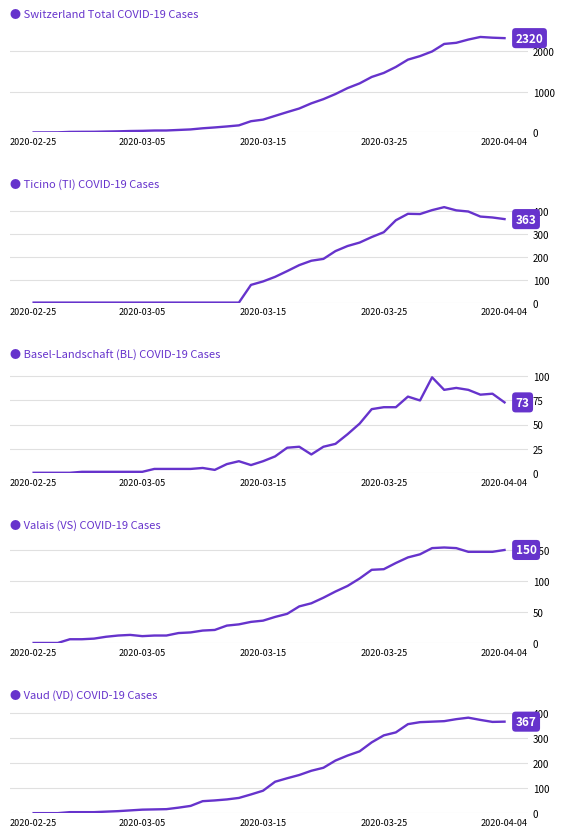

What are all the series names shown in the legend?

CH, TI, BL, VS, VD